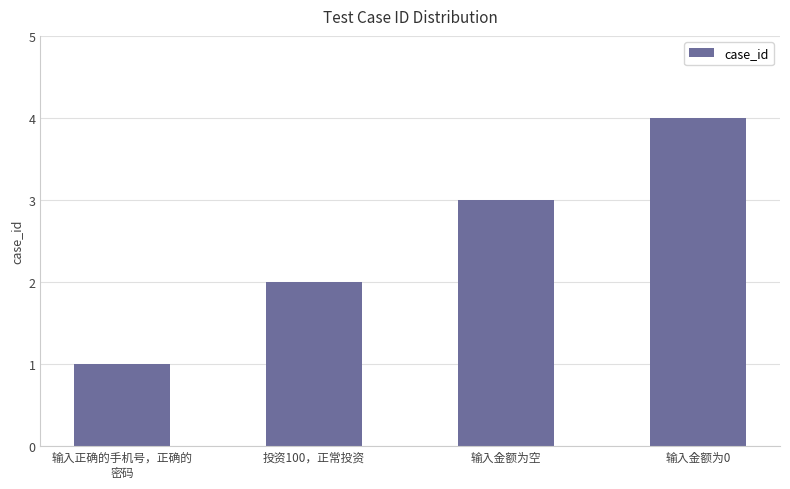

How many values are below 3?

2